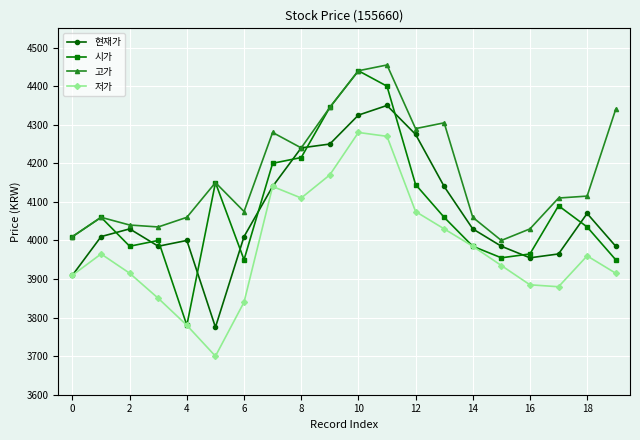

Which series has the largest range (max minus min)?

시가